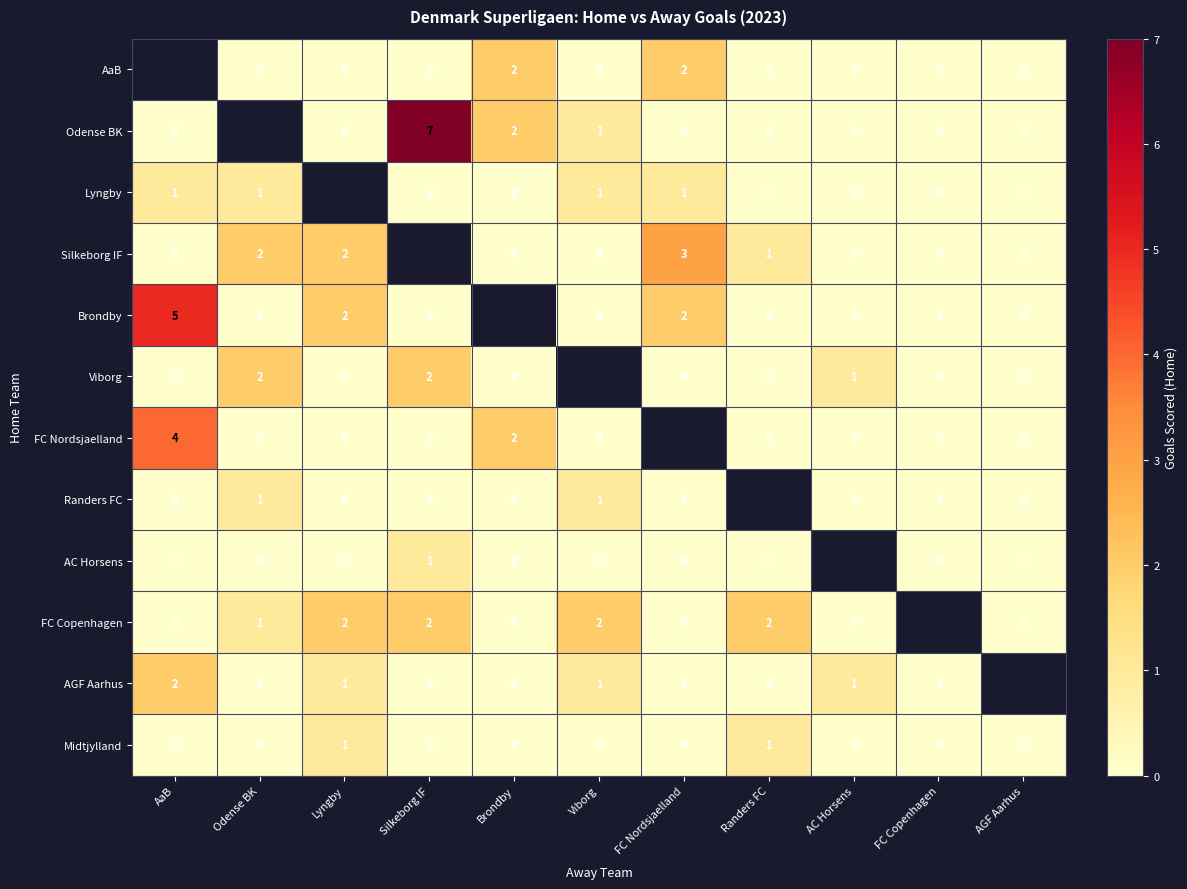

Between AGF Aarhus and AaB, which is larger?

AaB